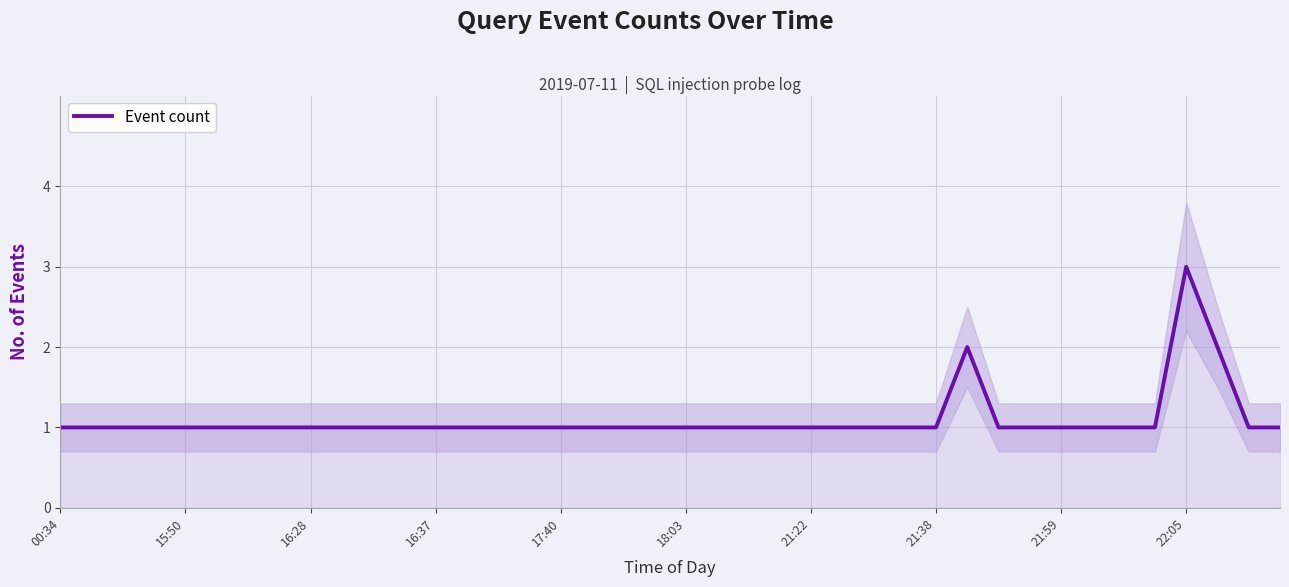

What is the highest value of the Event count series?

3